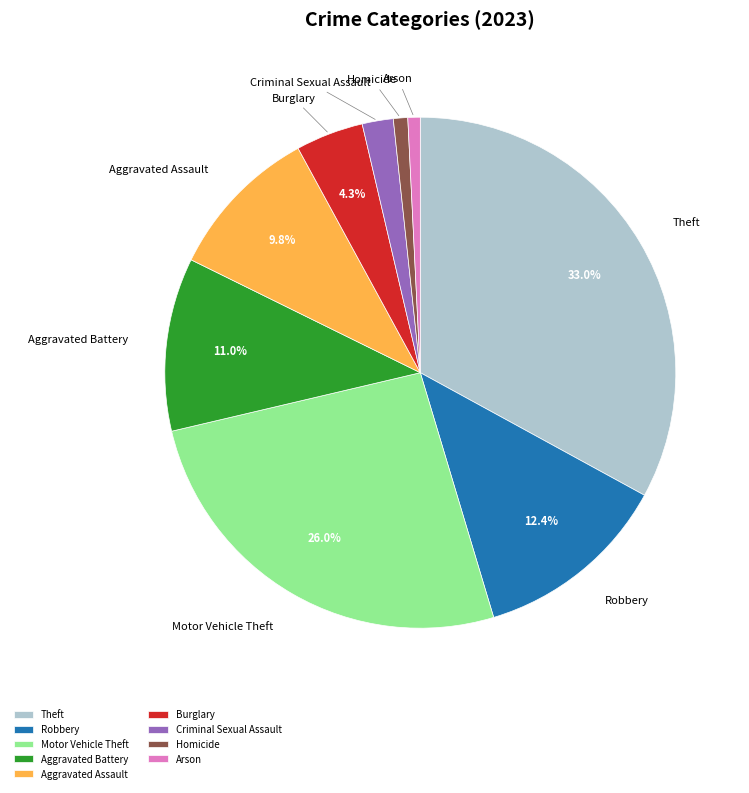

How many segments does this pie chart have?

9